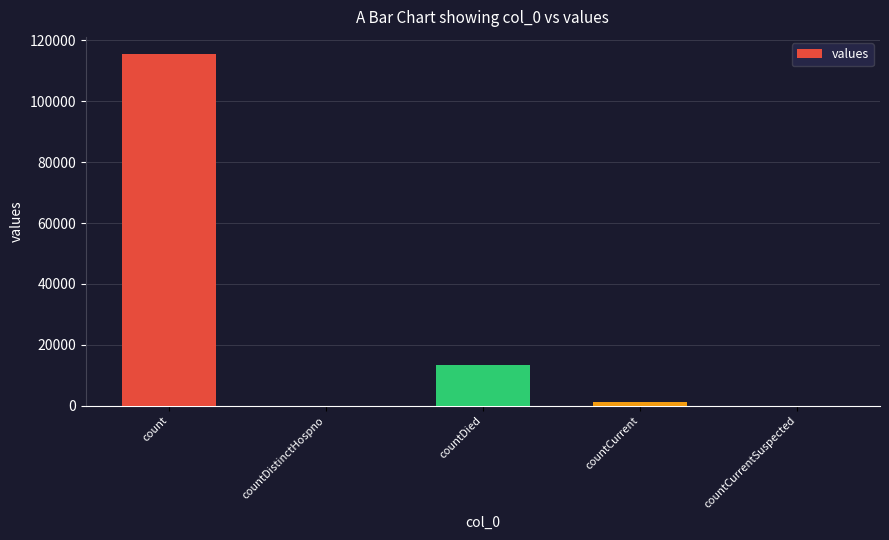

Which has a higher value, countDistinctHospno or countDied?

countDied